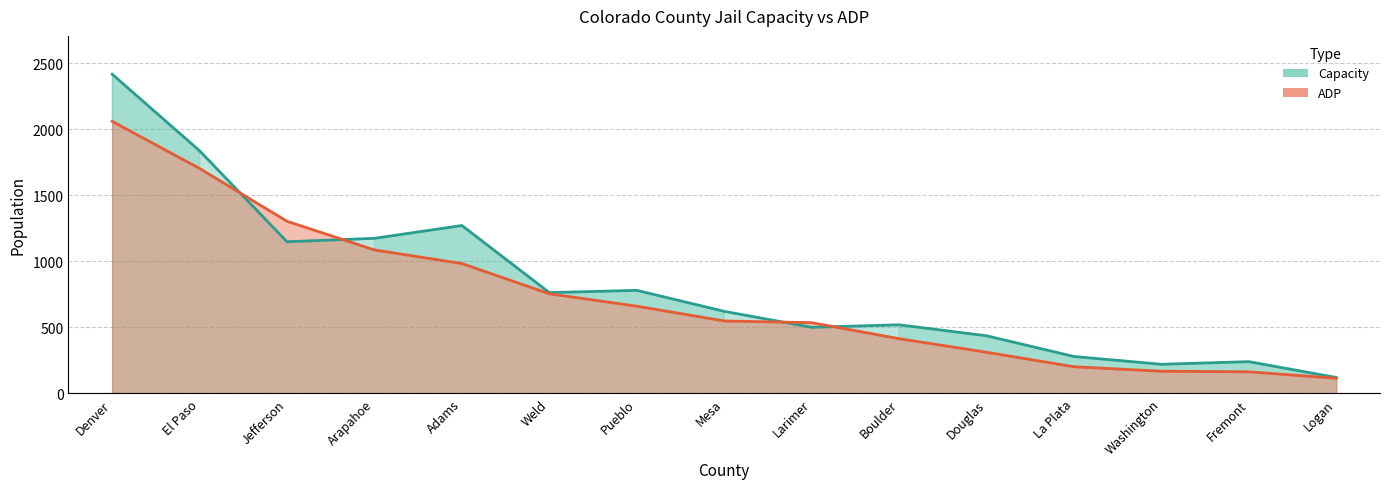

How many times do Capacity and ADP cross each other?

4